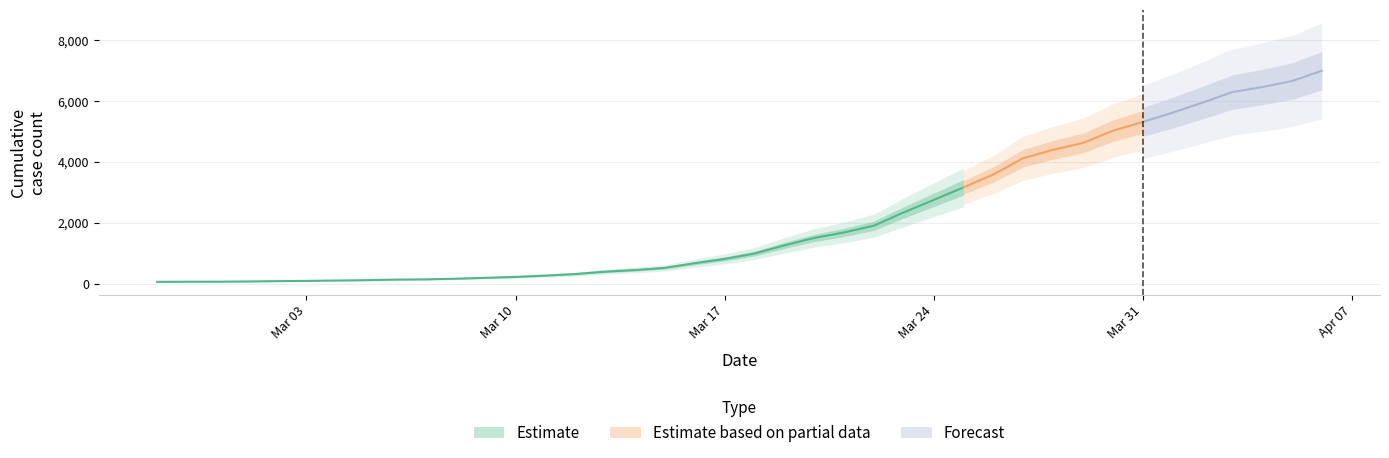

Does the chart display data point markers on the line(s)?

No